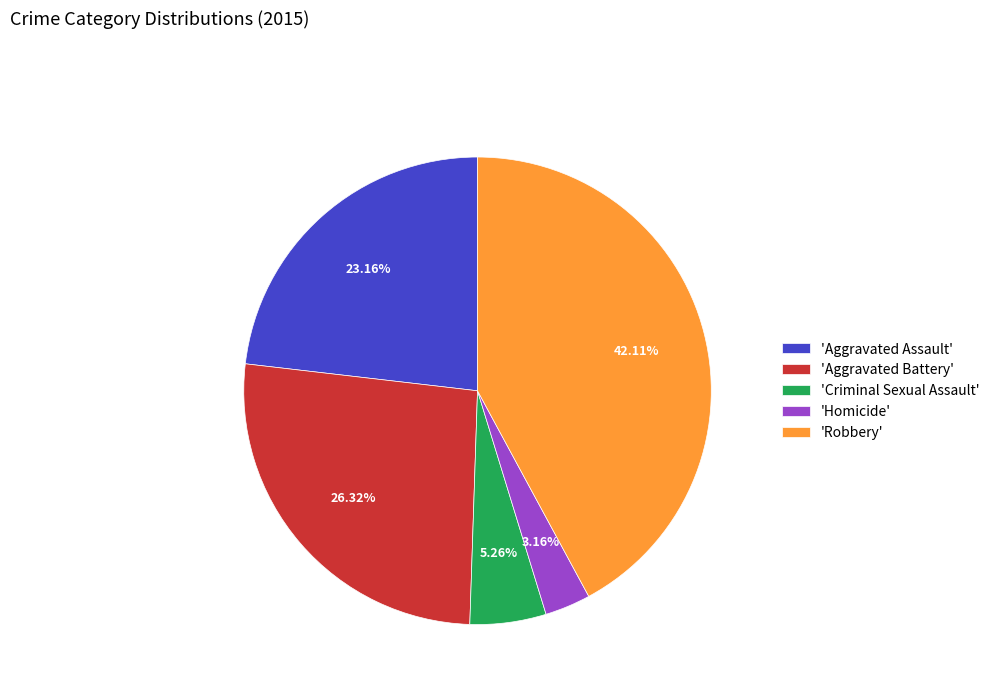

Does any single category account for the majority?

No